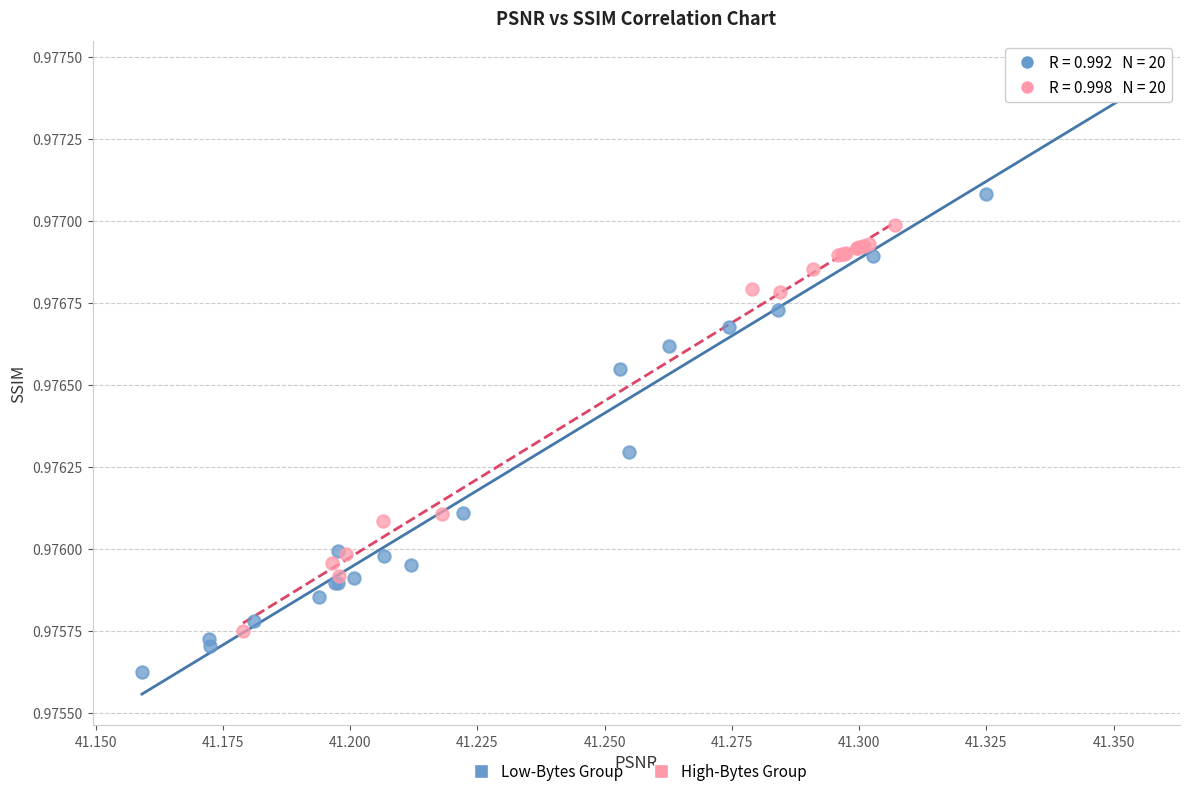

Which series has the widest spread of Y values?

Low-Bytes Group